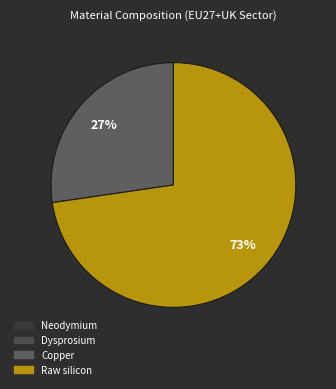

To the nearest percent, what is the difference between the largest and smallest slice percentages?

73%